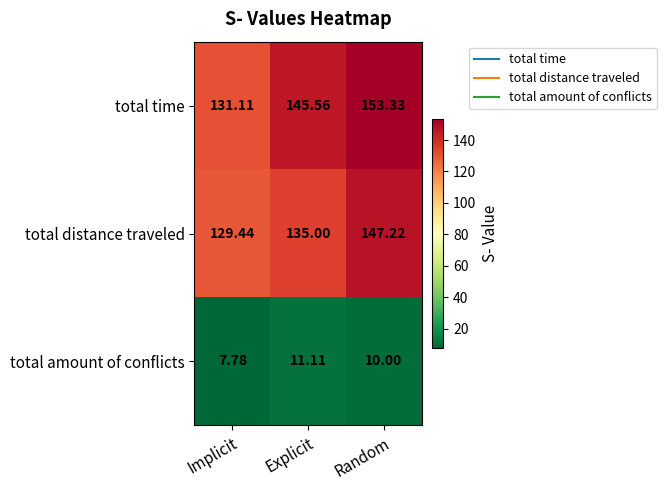

Which series changed the most between Implicit and Random?

total time